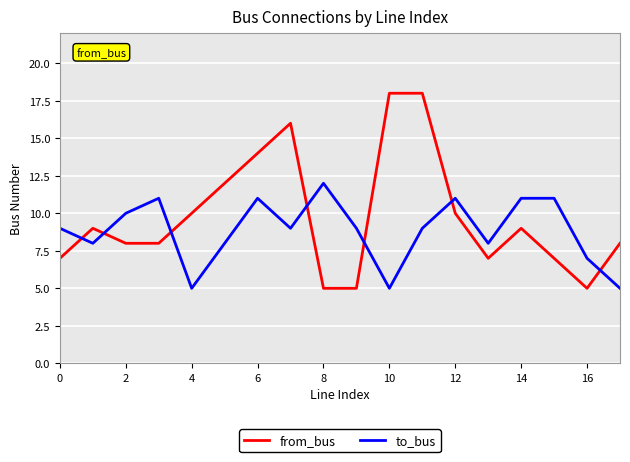

After their last crossing, which series has the higher values: to_bus or from_bus?

from_bus